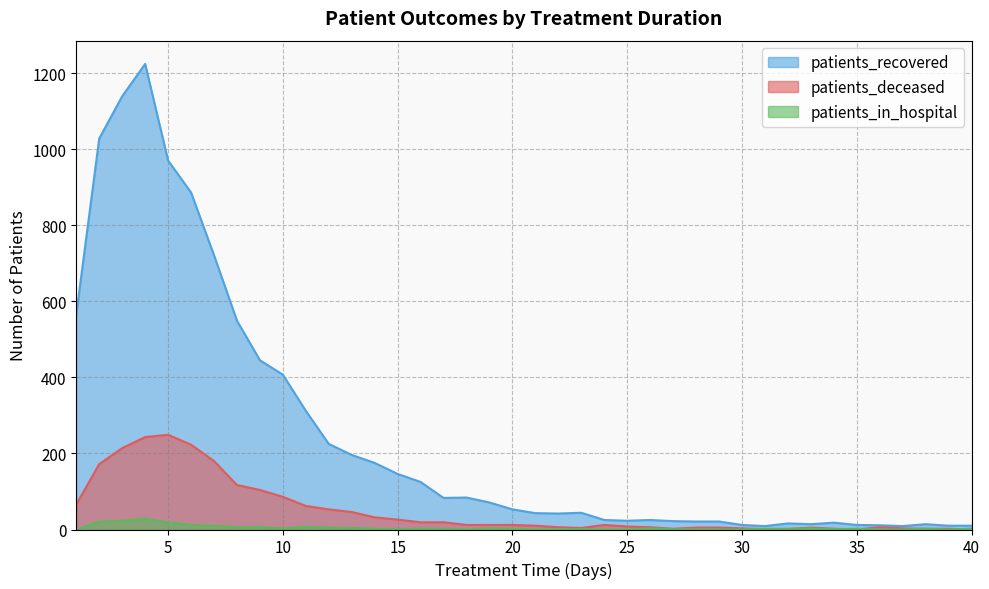

What is the sum of the patients_recovered values at 24 and 1?

591